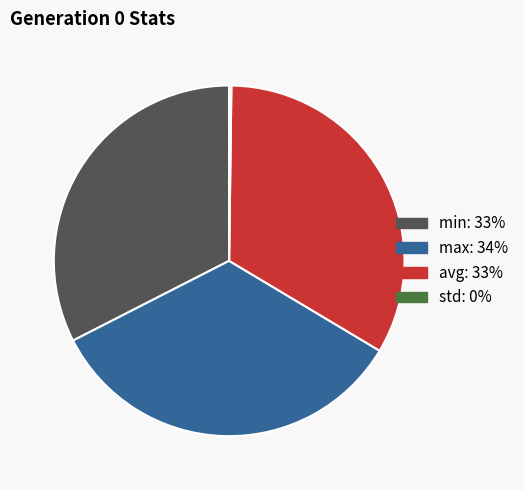

What is the largest slice in the pie chart?

max